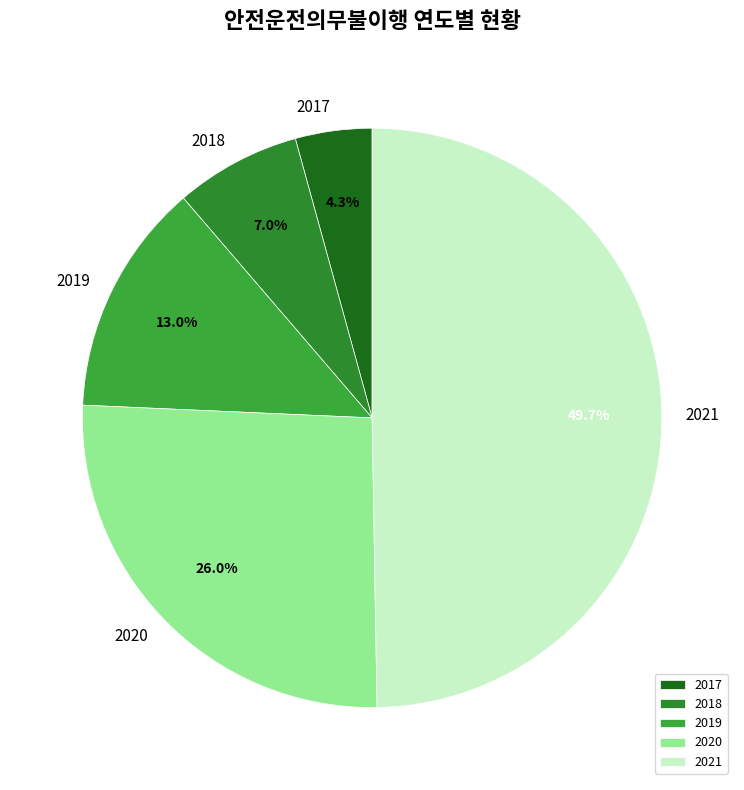

Does 2018 account for over 50% of the chart?

No